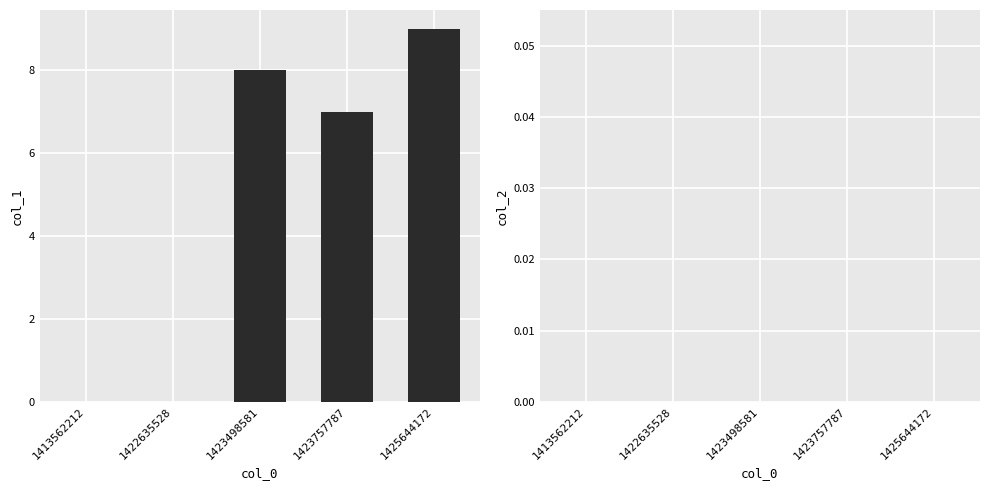

Which category has the highest value across all series?

1425644172